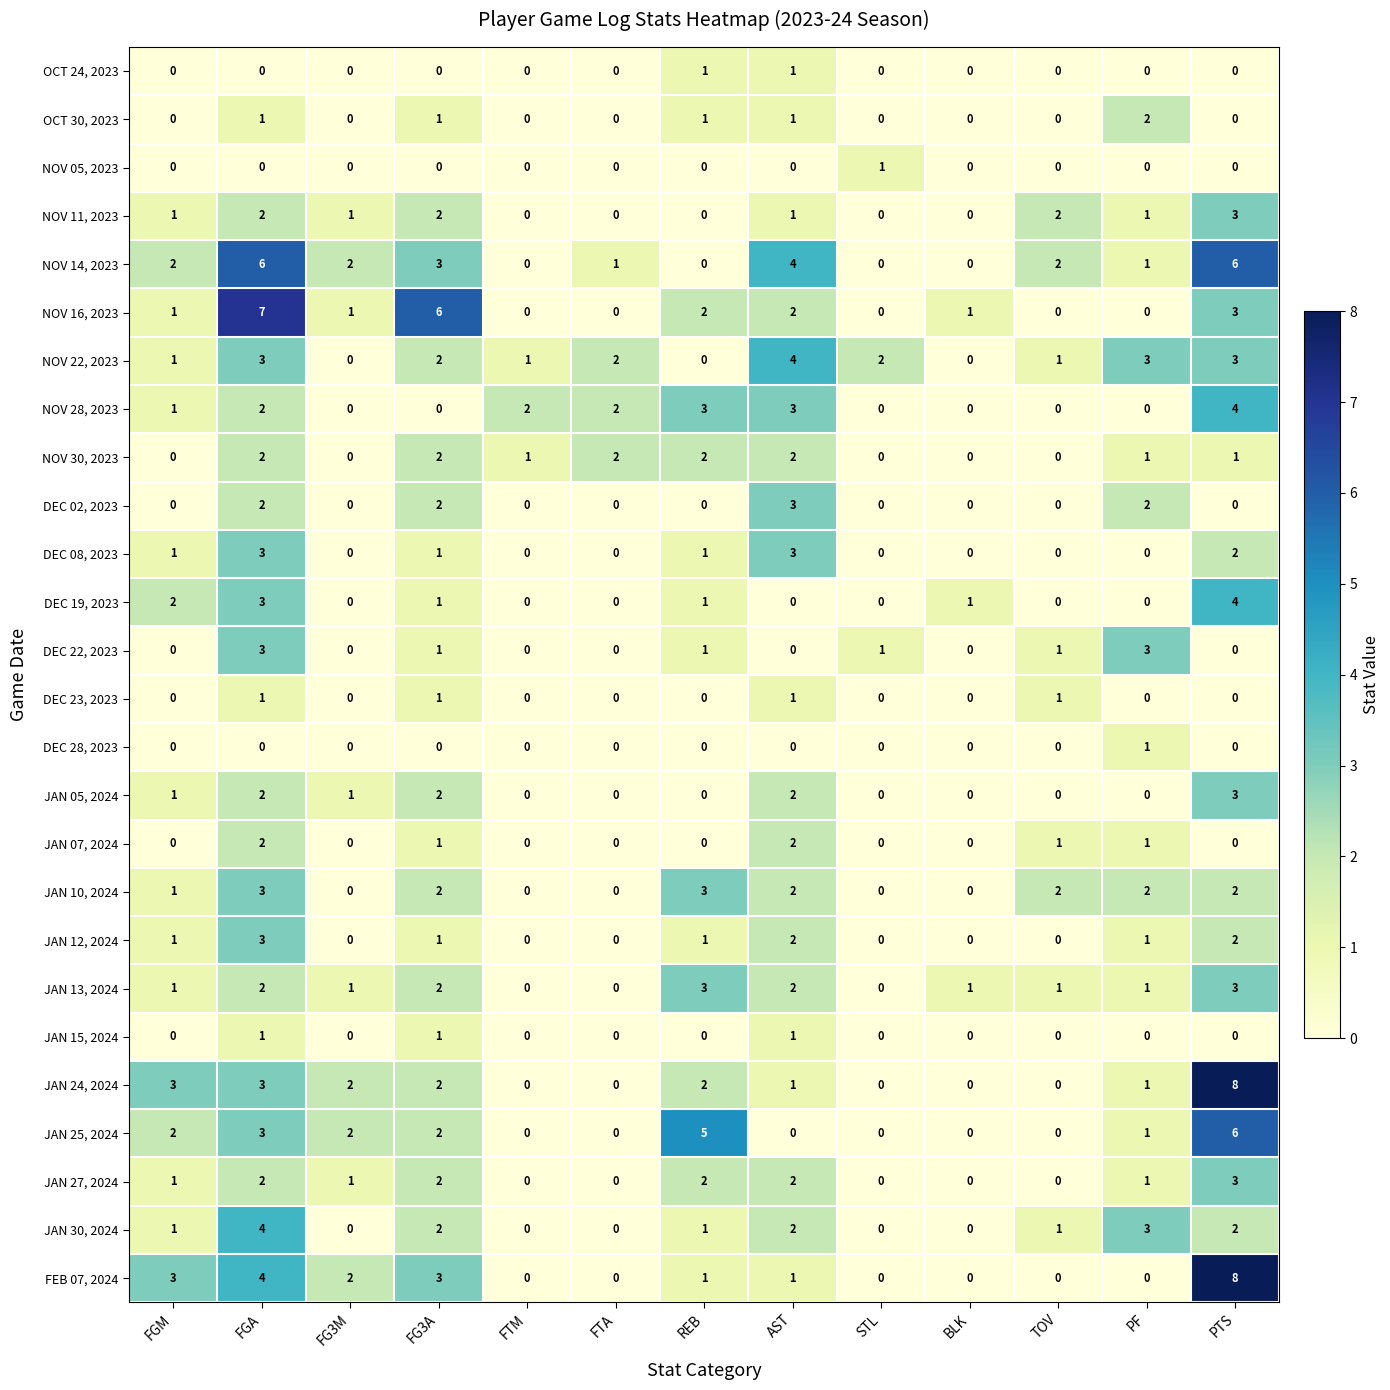

Count the number of categories in the chart.

13